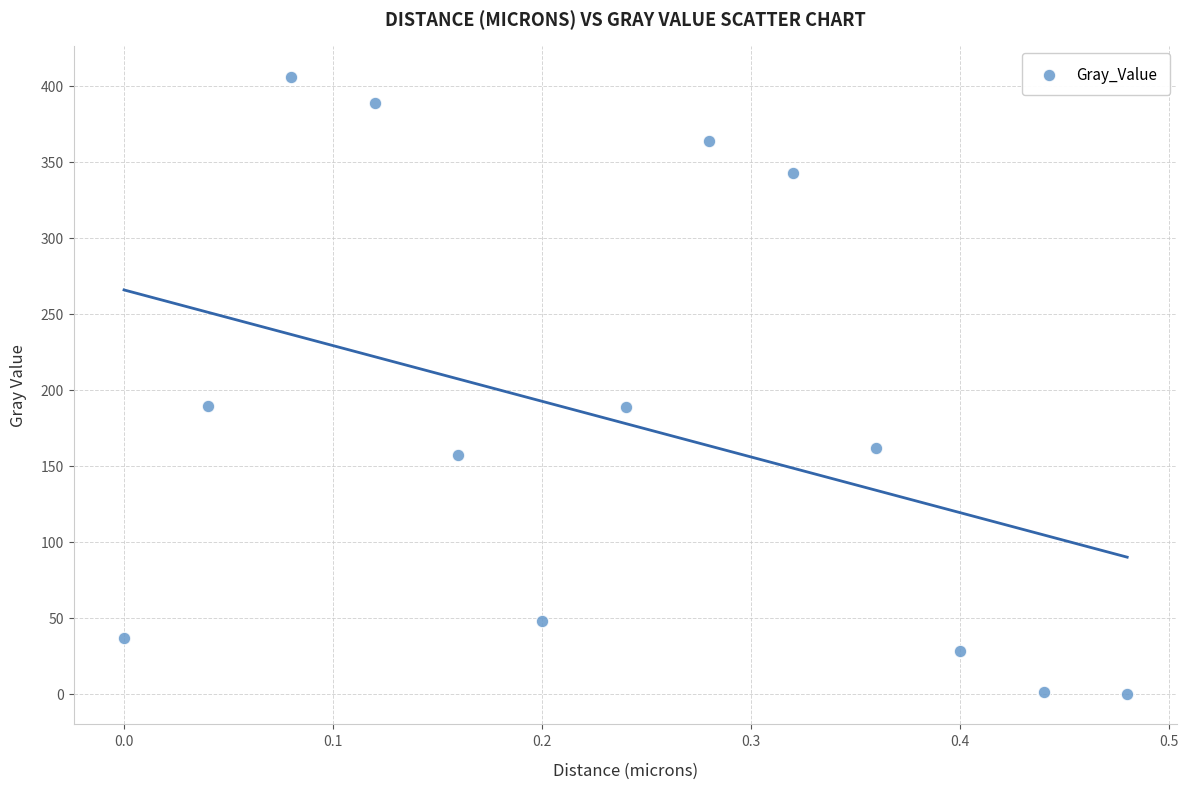

What is the range of X values (max minus min)?

0.5